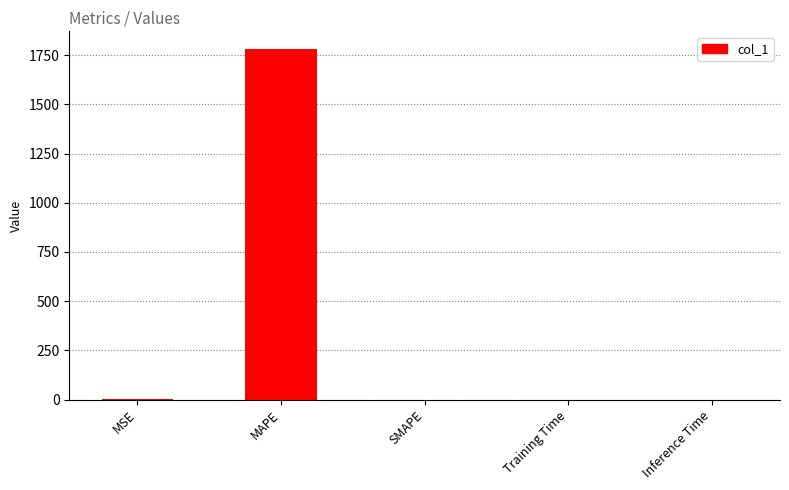

What is the difference between the values at MAPE and SMAPE?

1782.0